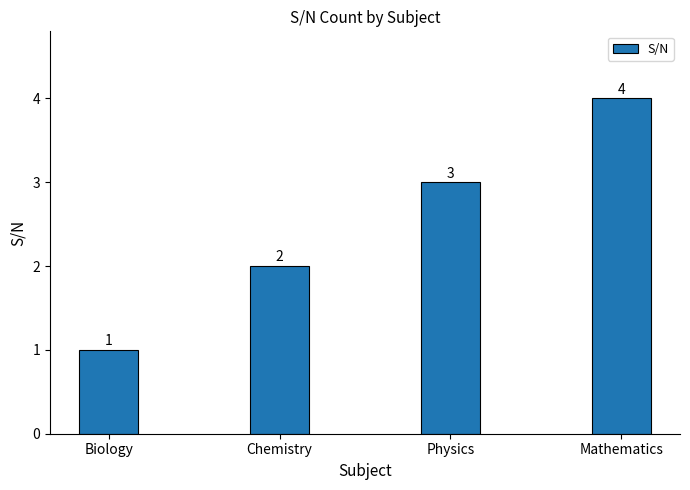

How many bars are there in total?

4